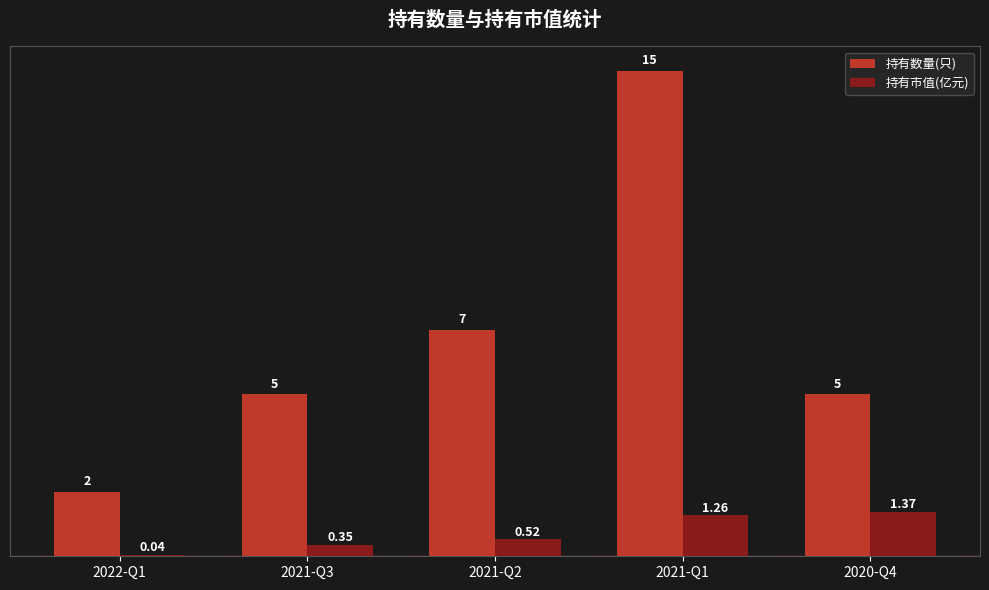

What is the sum of the 持有数量(只) values at 2020-Q4 and 2021-Q3?

10.0